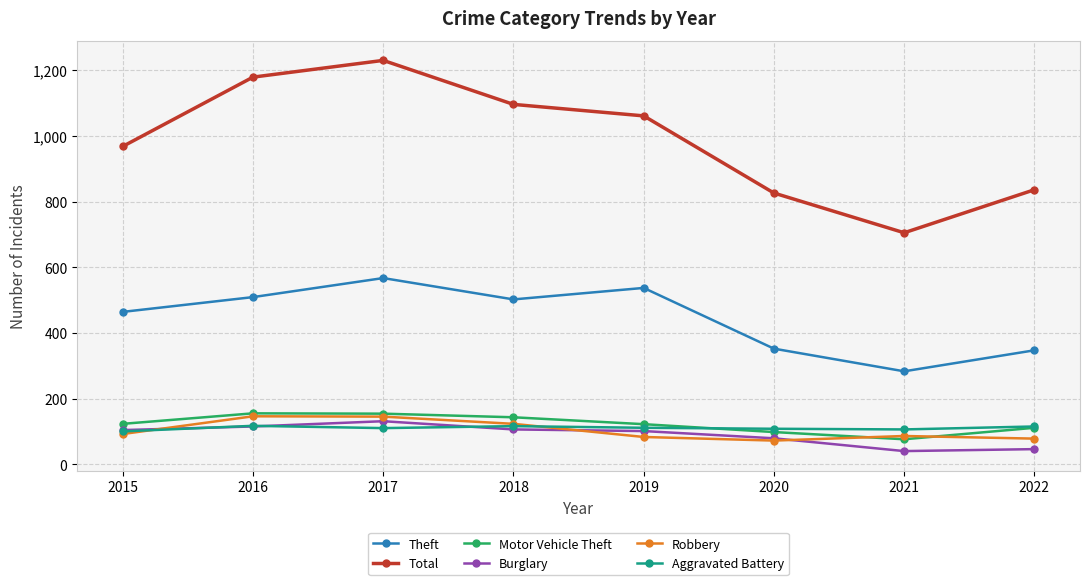

True or false: Theft and Burglary intersect in this chart.

False